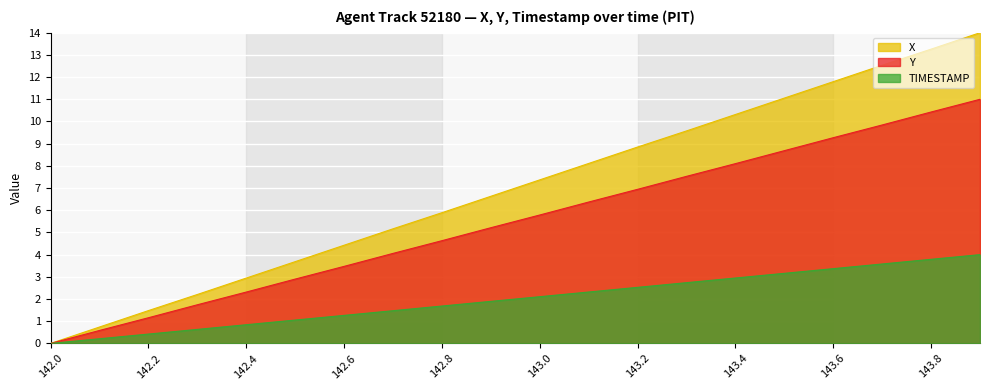

How many lines are shown in the chart?

3